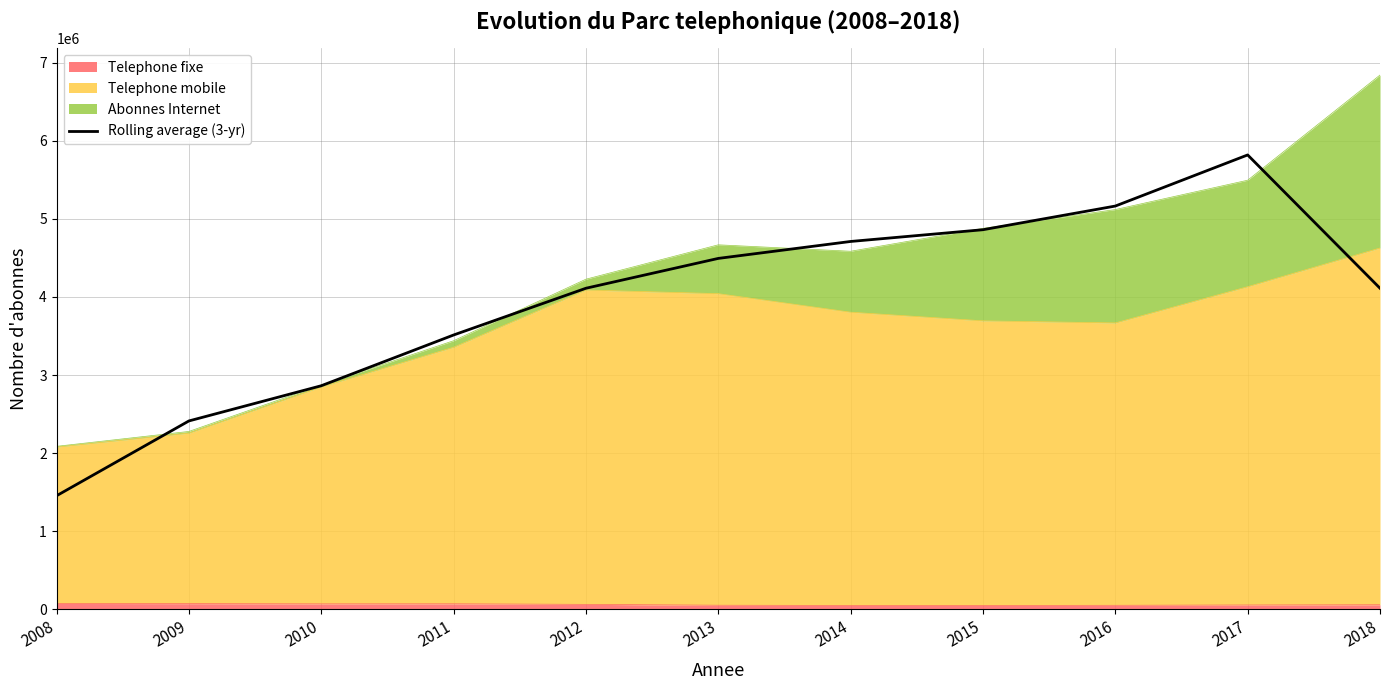

What is the difference between the second highest and second lowest values?

2750618.3